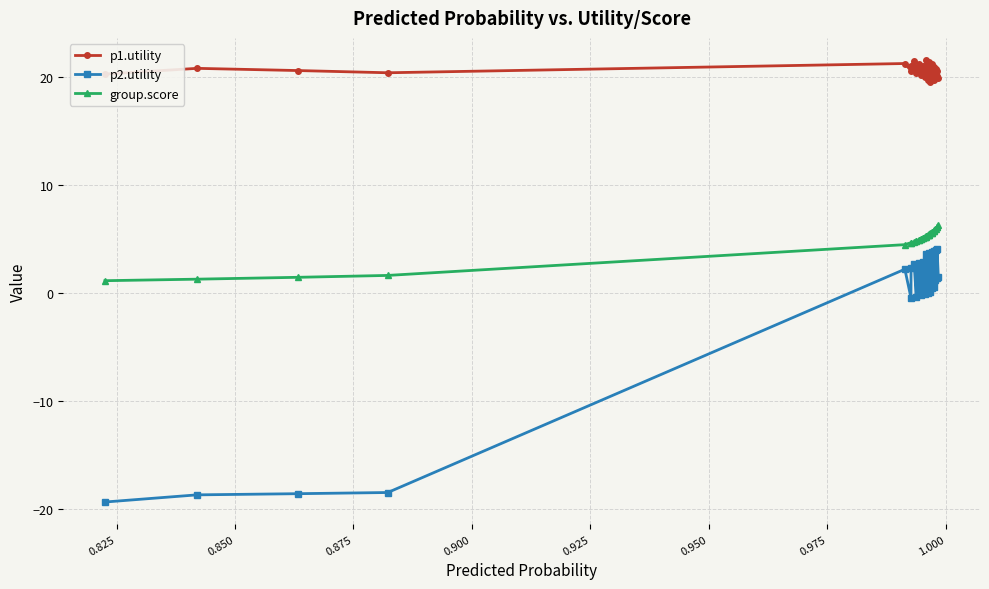

True or false: p1.utility has more than 0 points higher than both neighbors.

True